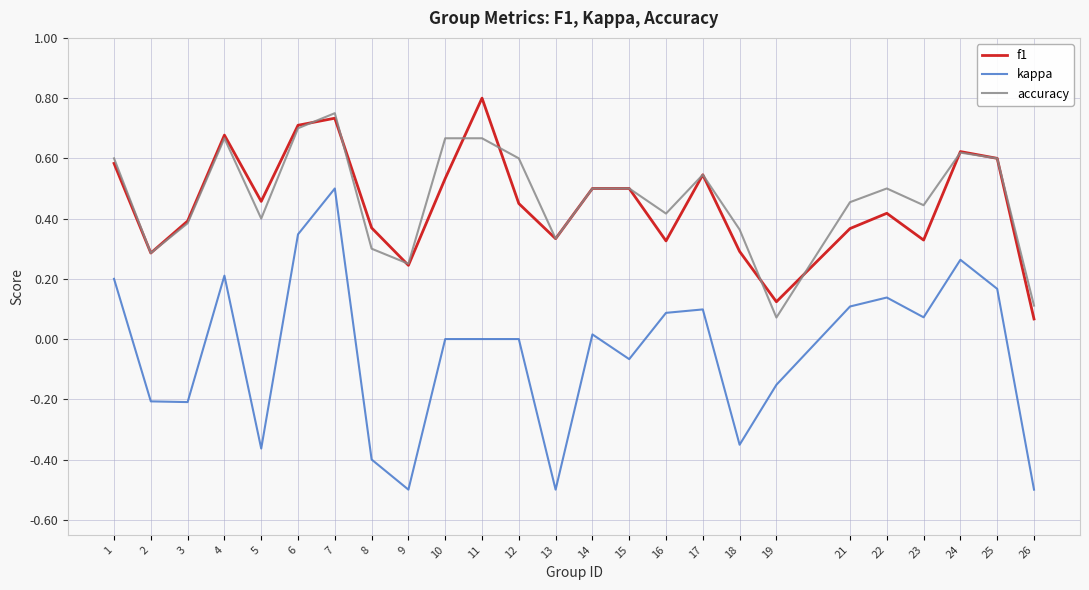

At how many categories does at least one series exceed 0?

25